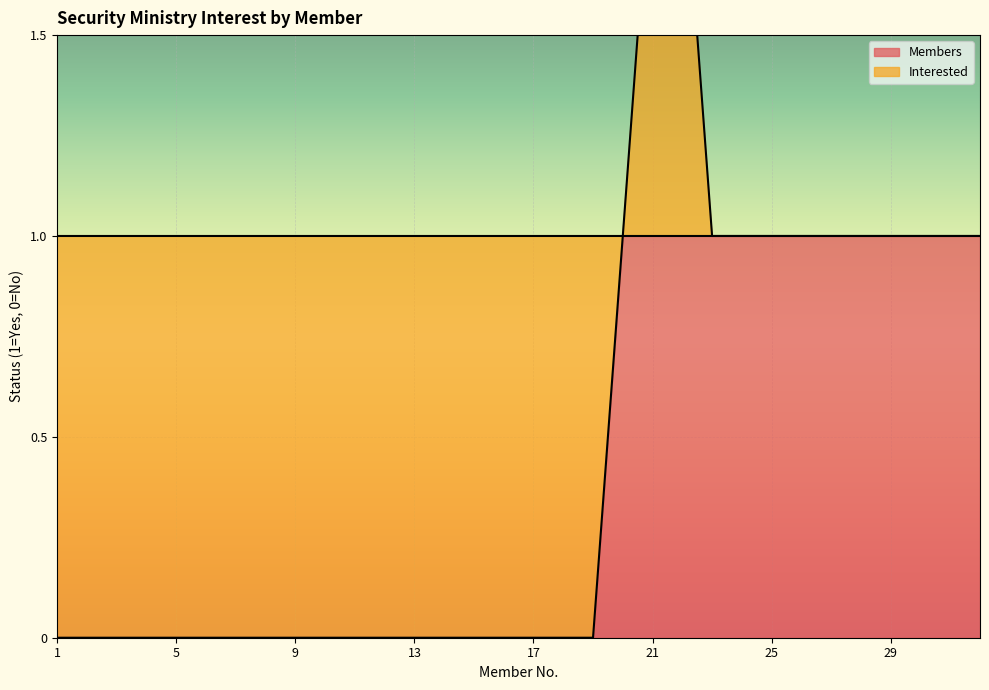

What is the difference between the values at 32 and 5?

1